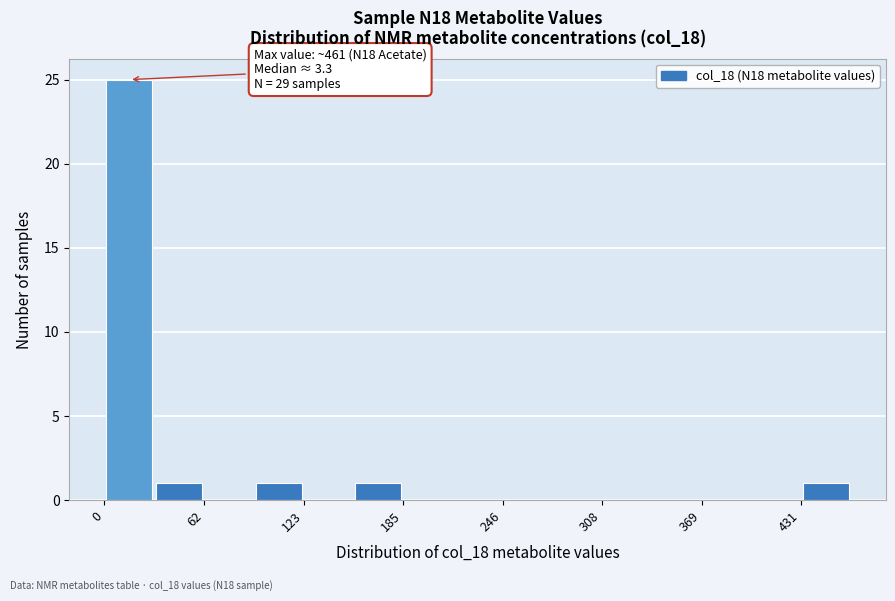

Read against the x-axis, roughly where is the centre of the tallest bar?

20